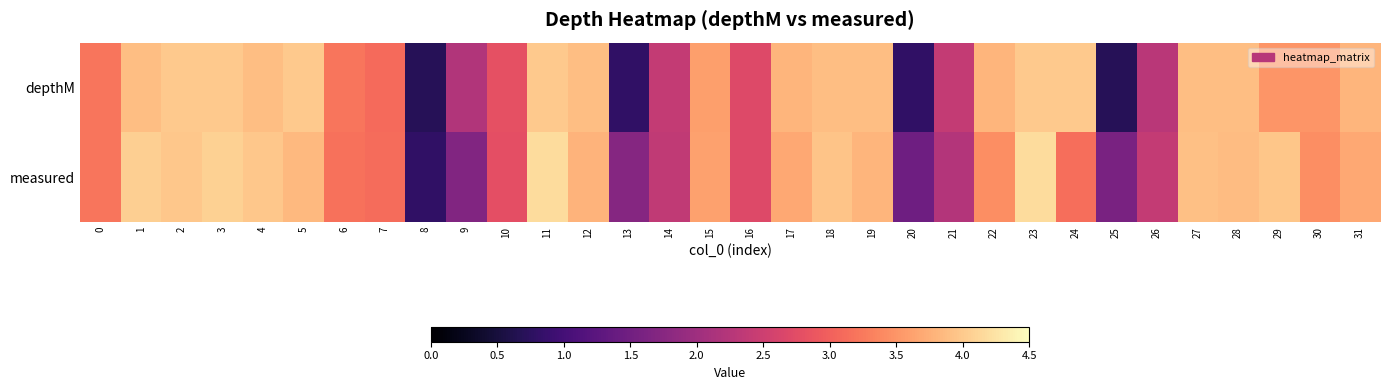

Rank the series by their average value, from highest to lowest.

measured, depthM